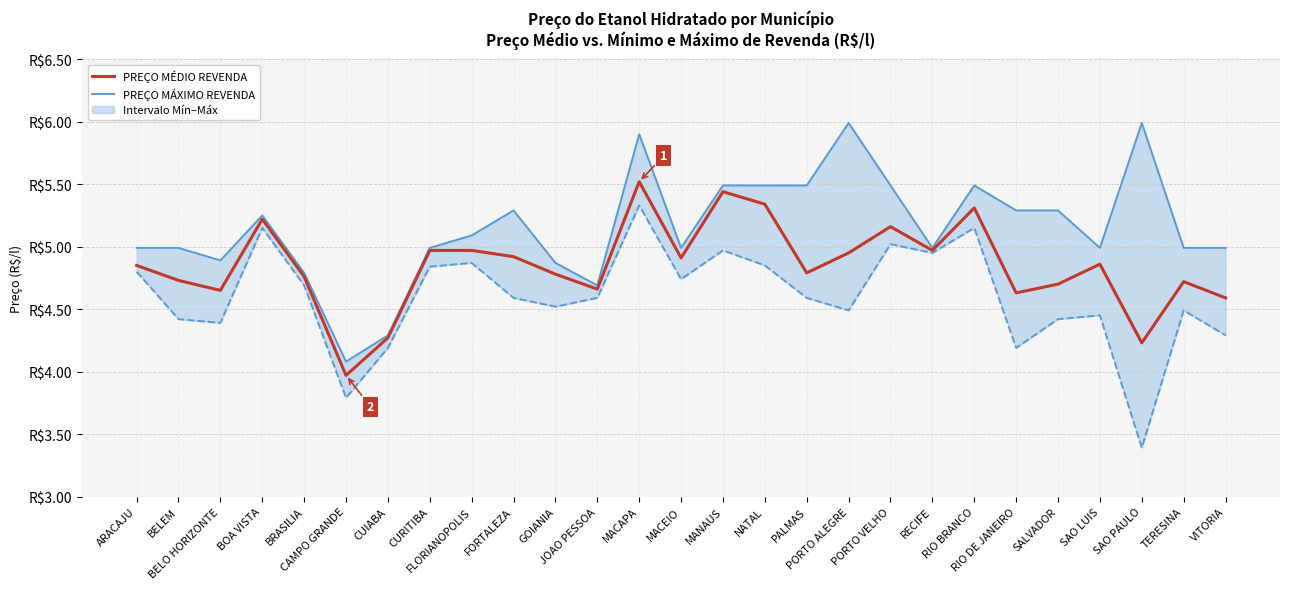

List the series in order of their peak value, highest first.

PREÇO MÁXIMO REVENDA, PREÇO MÉDIO REVENDA